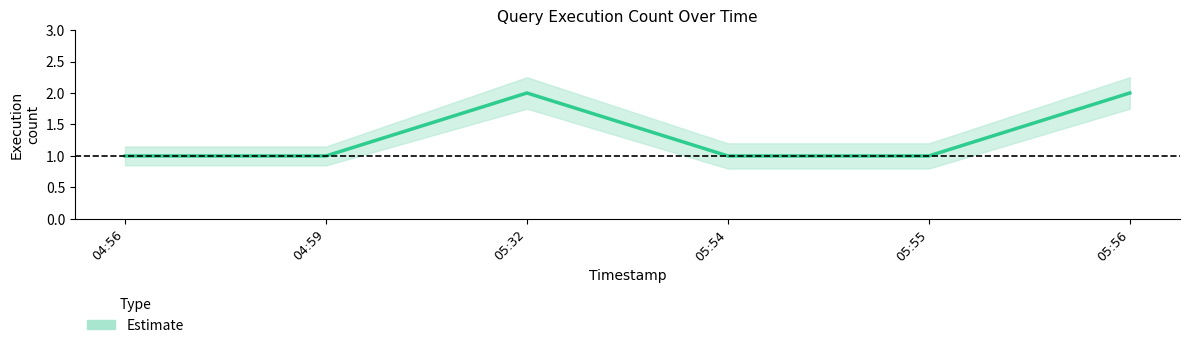

What is the label of the 5th point from the right?

2019-12-17 04:59:00